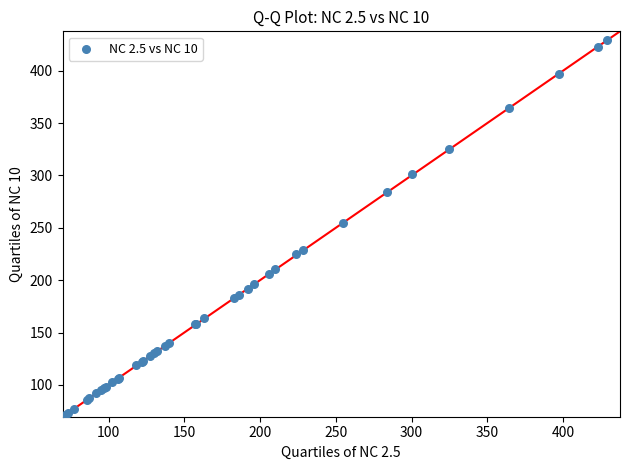

What Y value in the scatter plot is closest to 250?

255